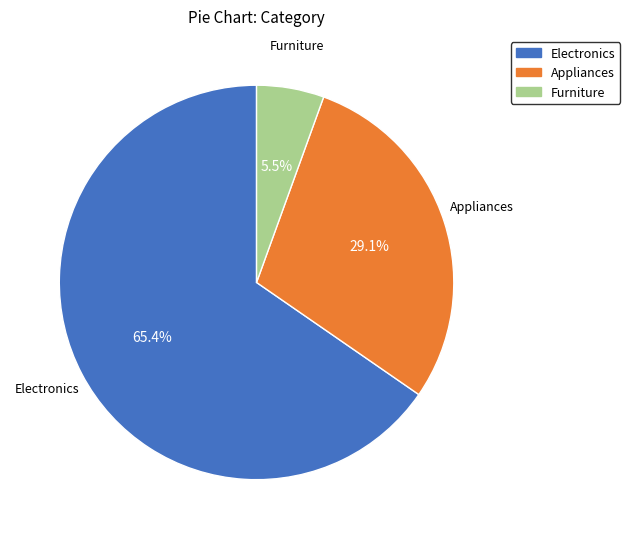

Is there any slice that represents more than half of the pie?

Yes